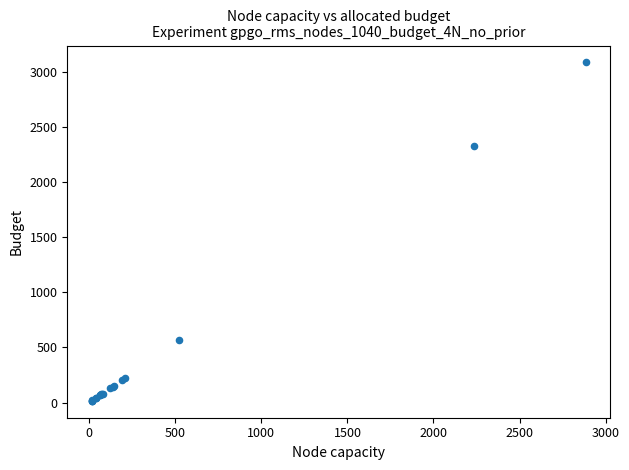

What Y value in the scatter plot is closest to 1549?

2325.5